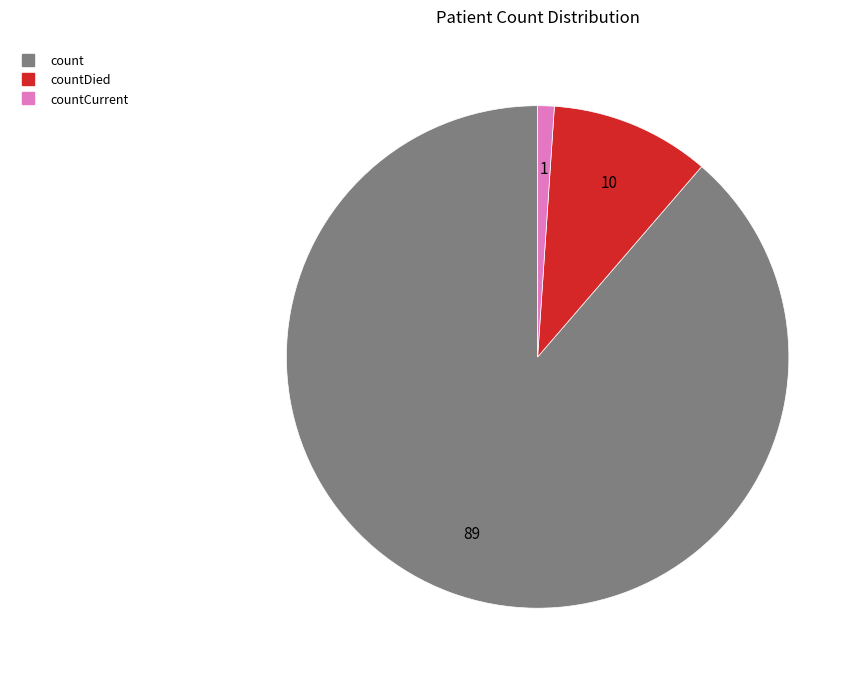

Is there any slice that represents more than half of the pie?

Yes